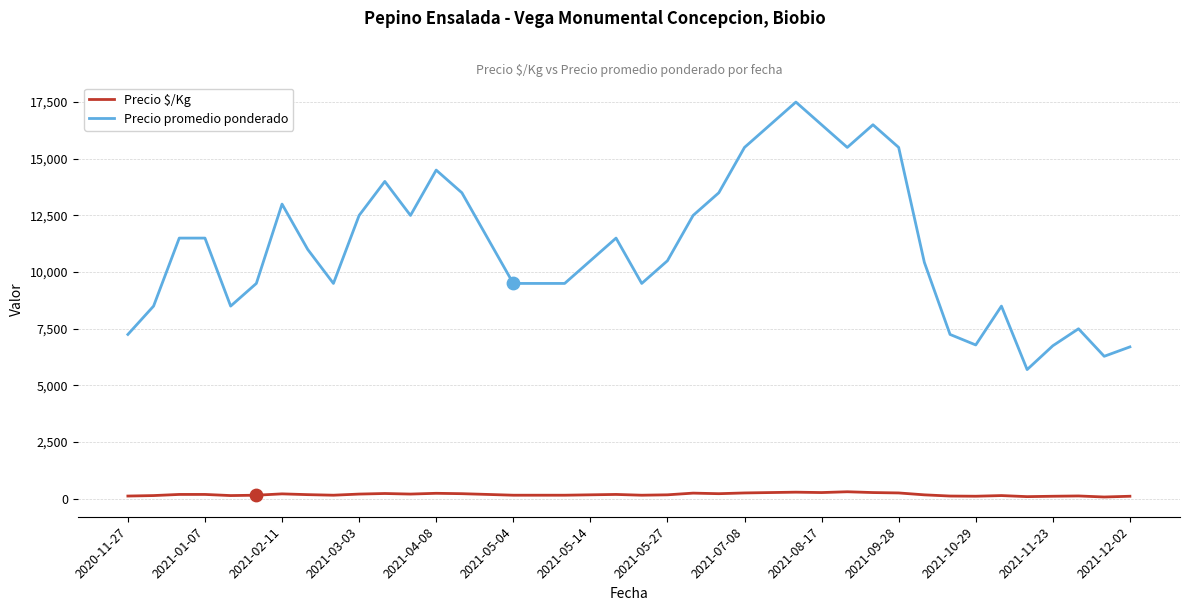

Which series has the largest total across all categories?

Precio promedio ponderado